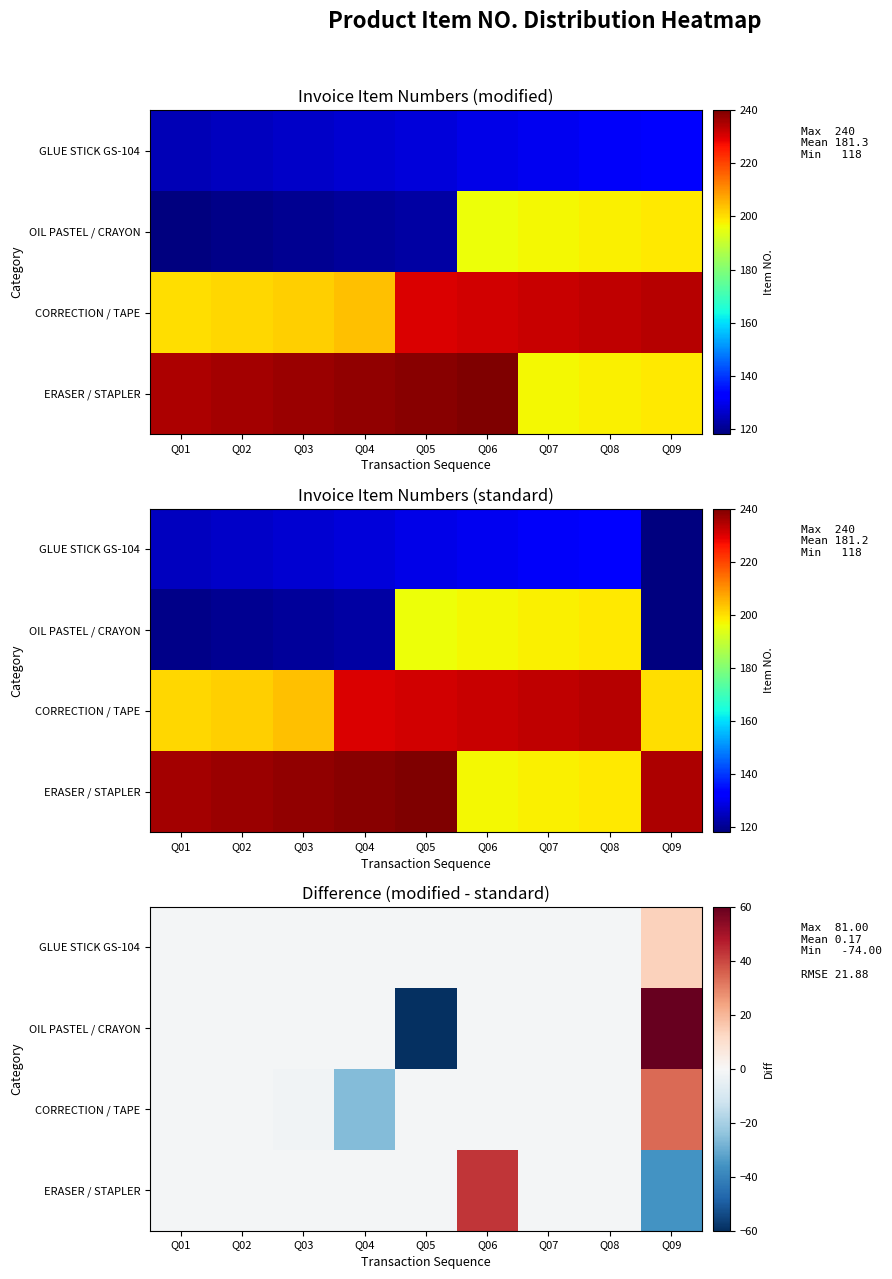

How many positive values does the OIL PASTEL / CRAYON series have?

1